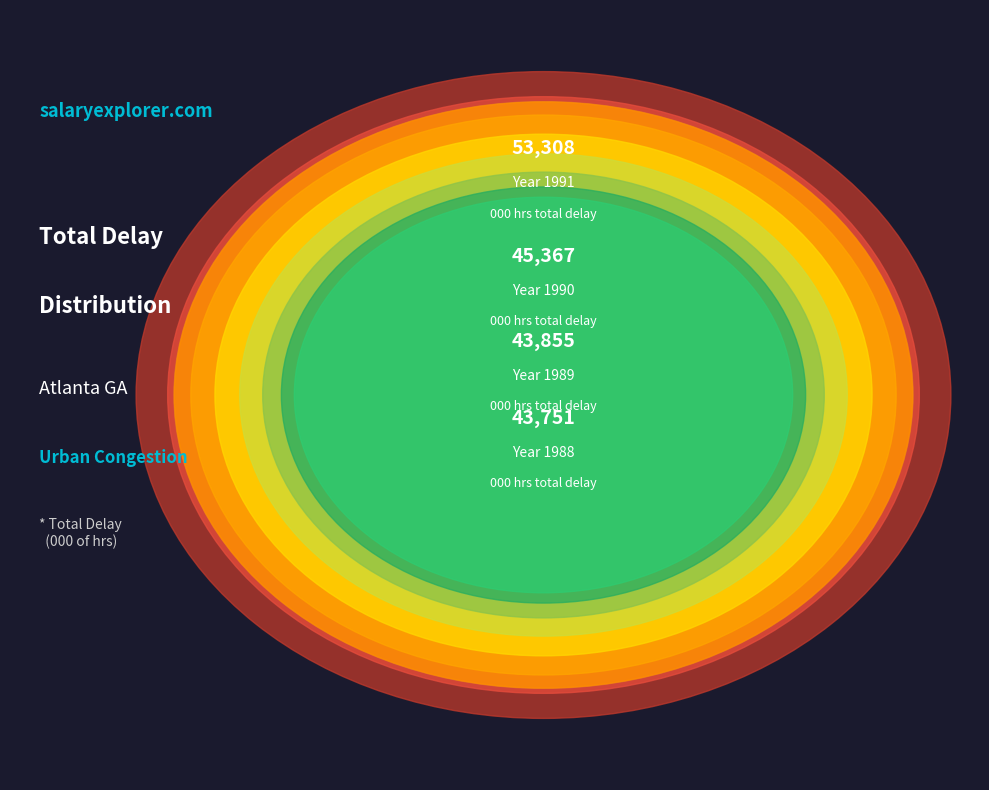

How many segments does this pie chart have?

10